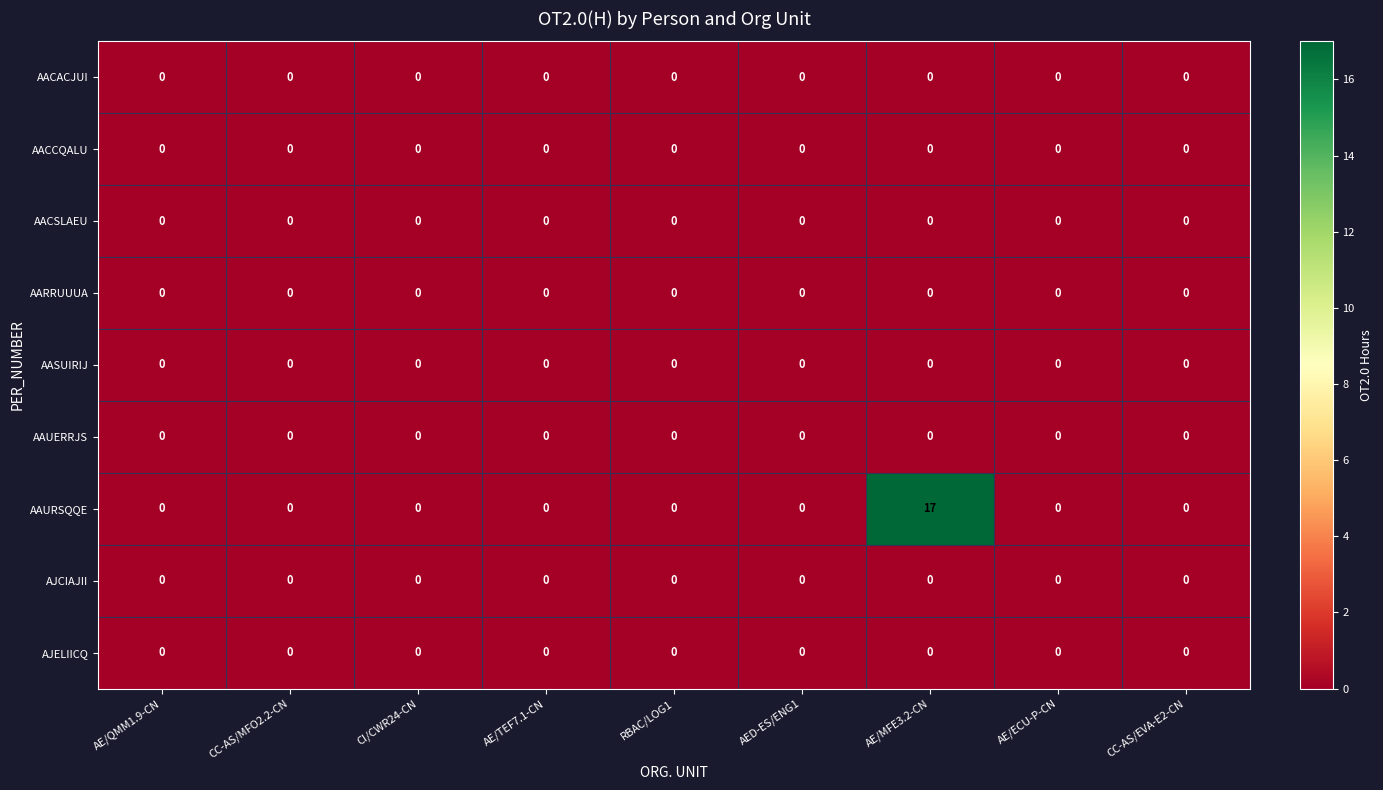

At which category does the chart reach its peak across all series?

AE/MFE3.2-CN